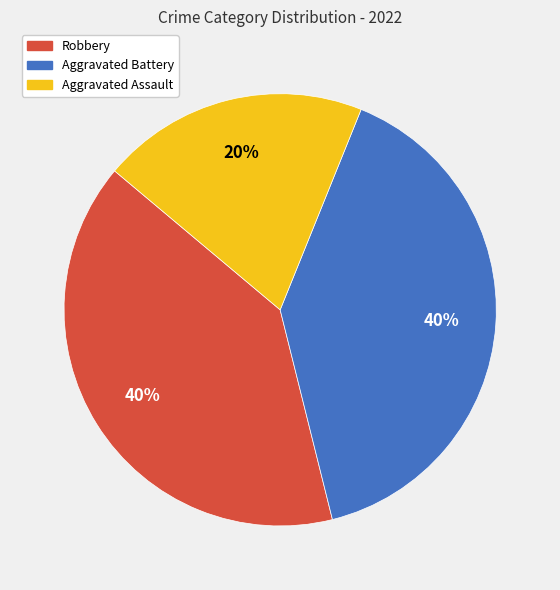

Between Aggravated Assault and Aggravated Battery, which is larger?

Aggravated Battery